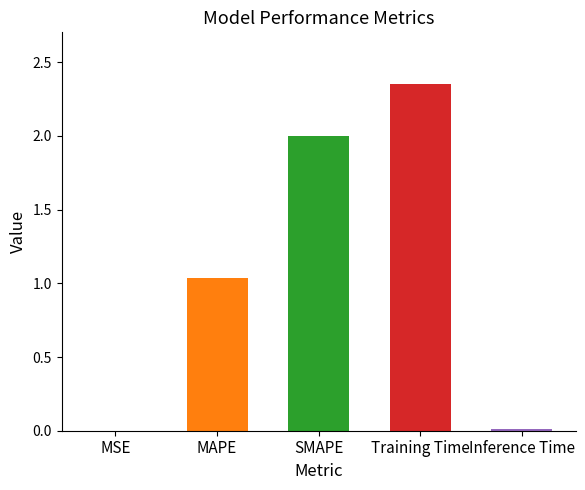

True or false: the data shows 1.6 at Training Time.

False